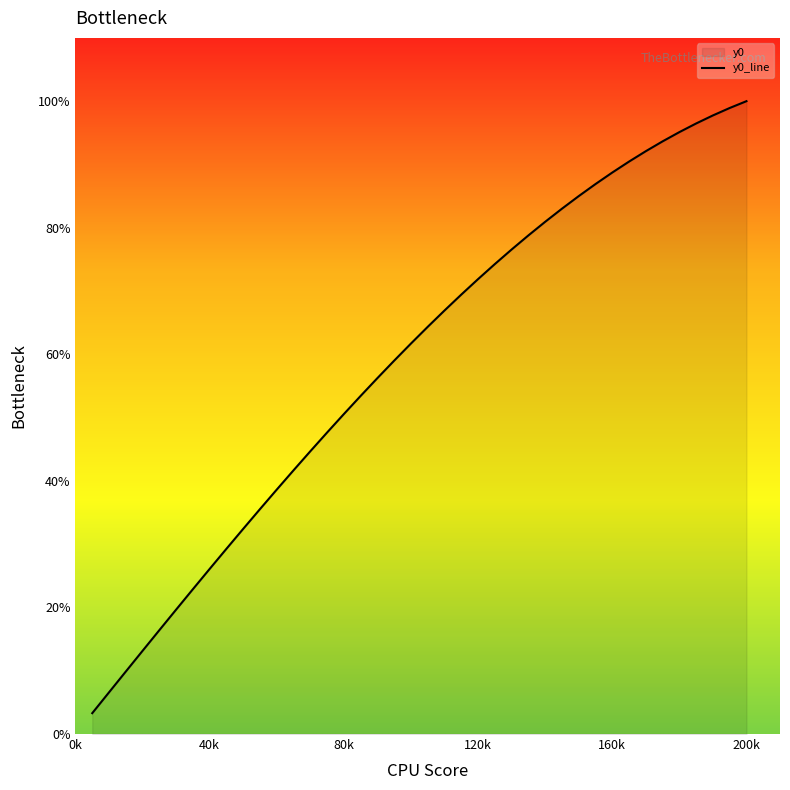

Does the chart display data point markers on the line(s)?

No